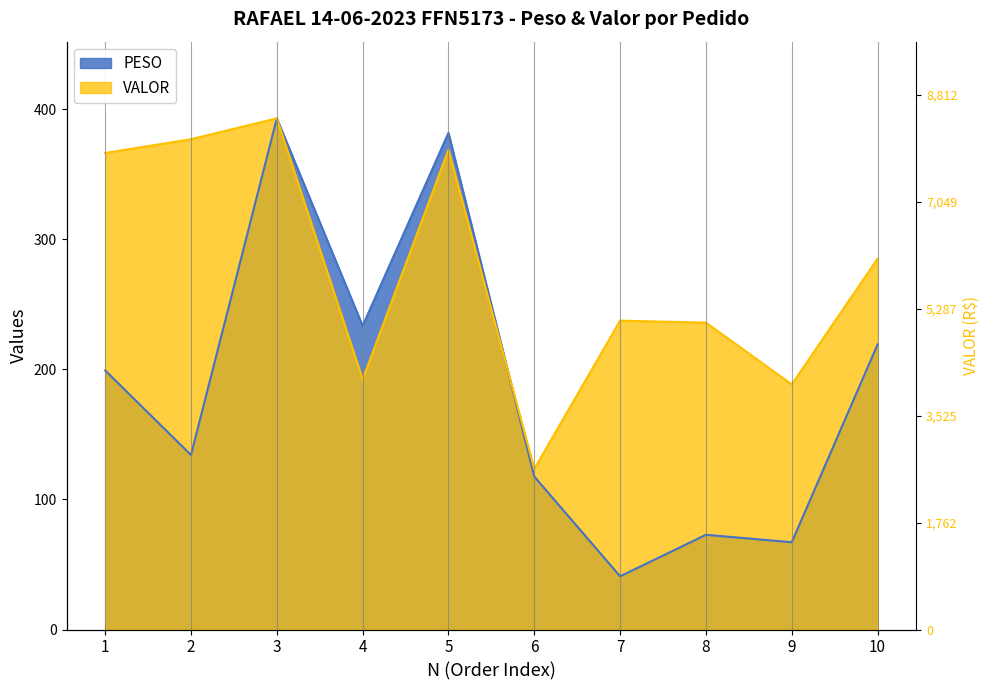

Is the value of VALOR at 7 greater than the value of PESO at 3?

No